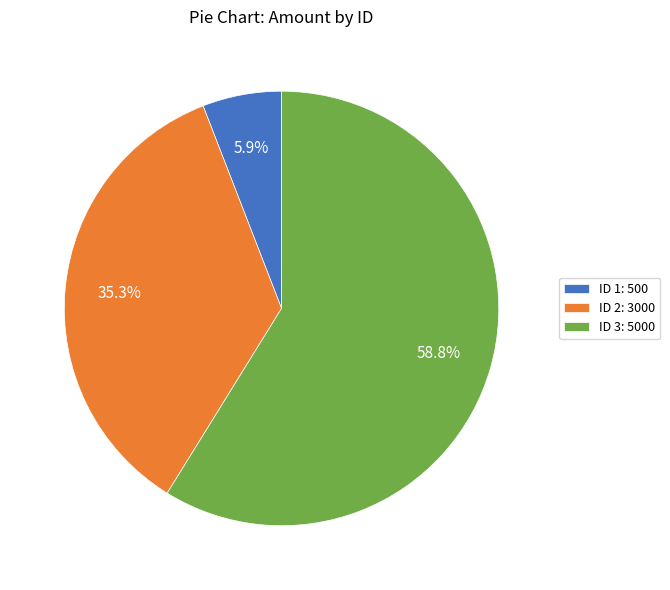

Which category accounts for the majority?

ID 3: 5000